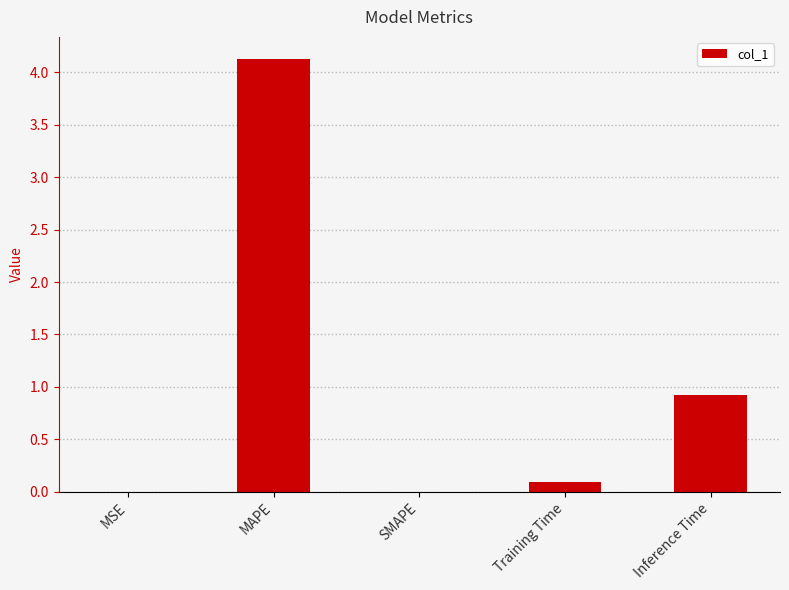

The chart shows a value of 0.9 at Inference Time. True or false?

True